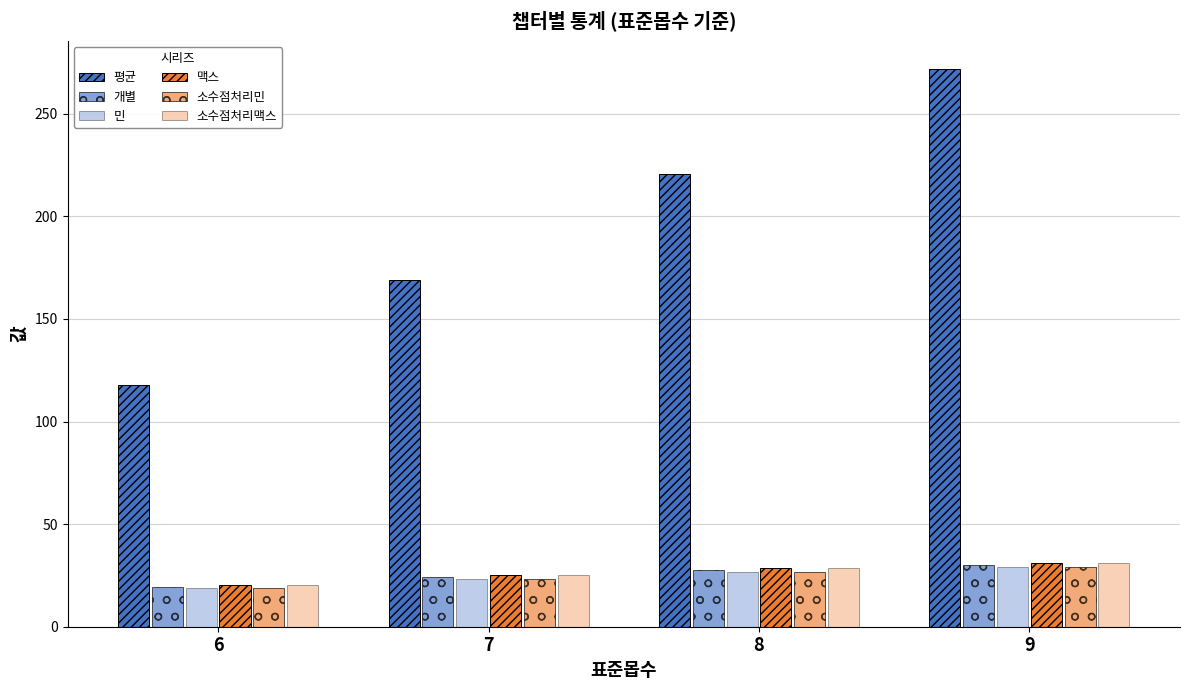

Does the chart contain stacked bars?

No